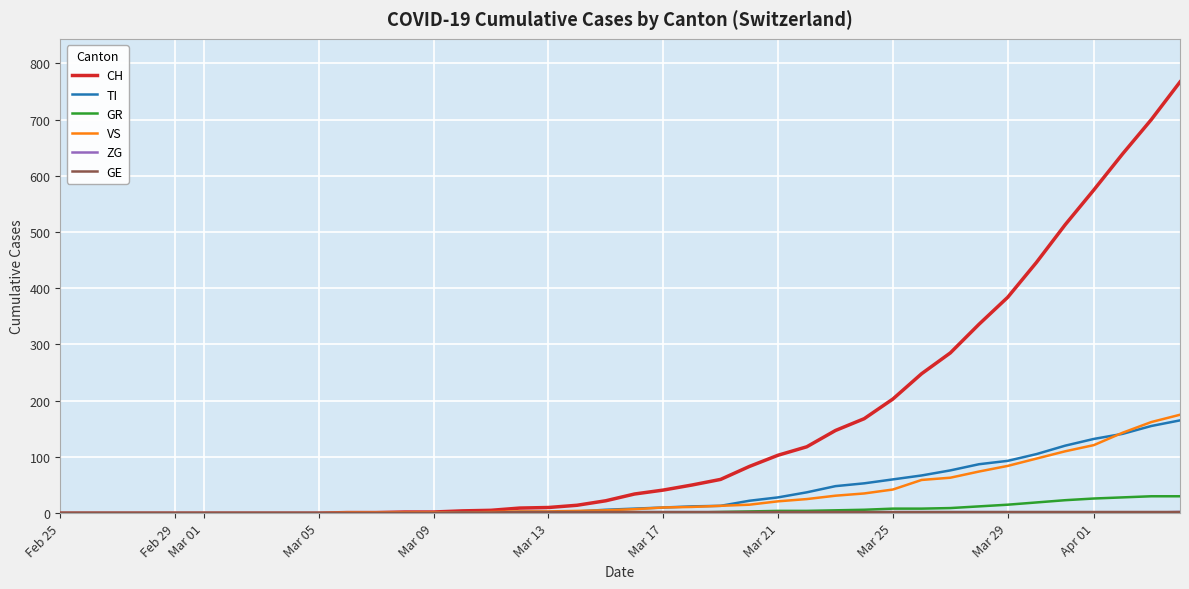

Which series has the largest total across all categories?

CH